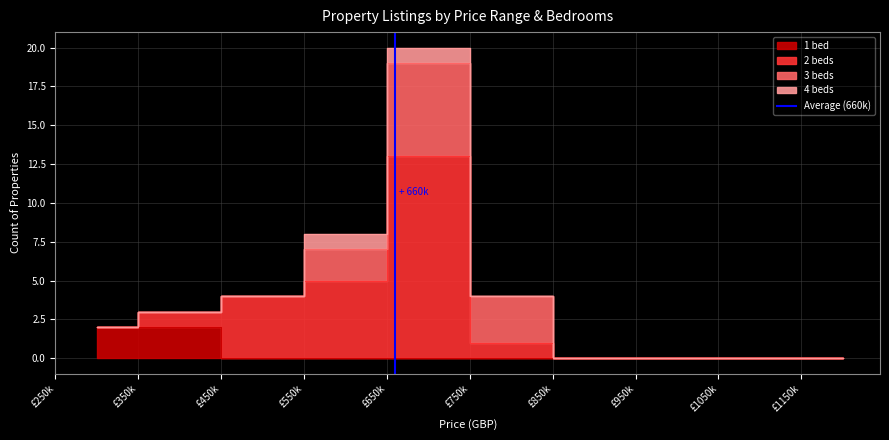

Is it true that the value at £350k is 2?

False